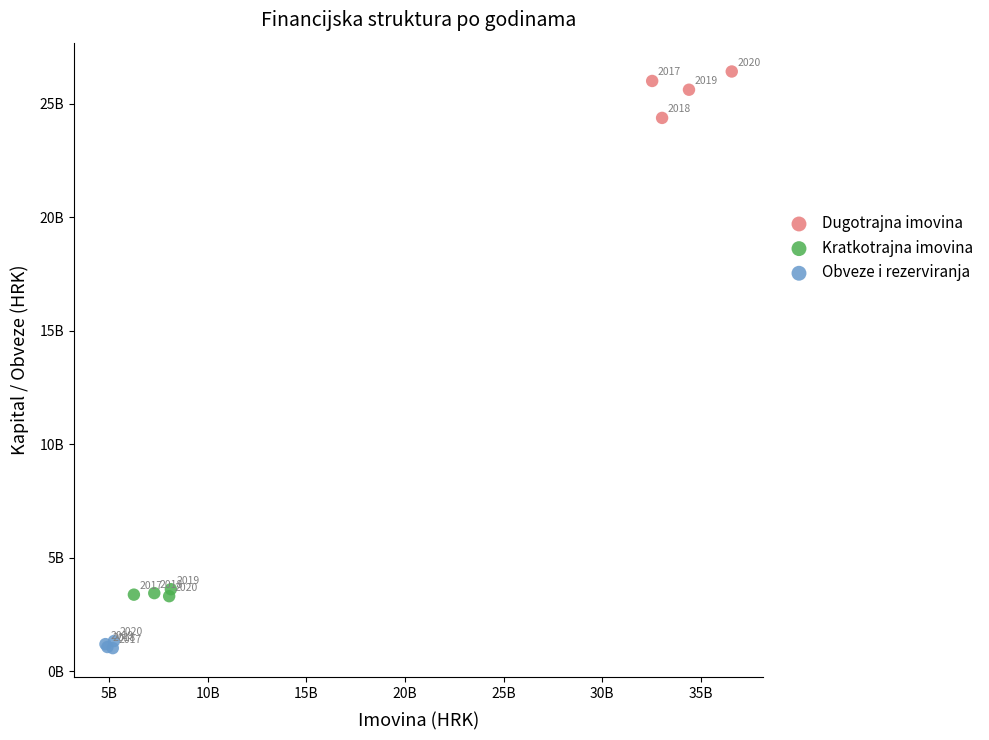

Which series has the largest Y range (max minus min)?

Dugotrajna imovina